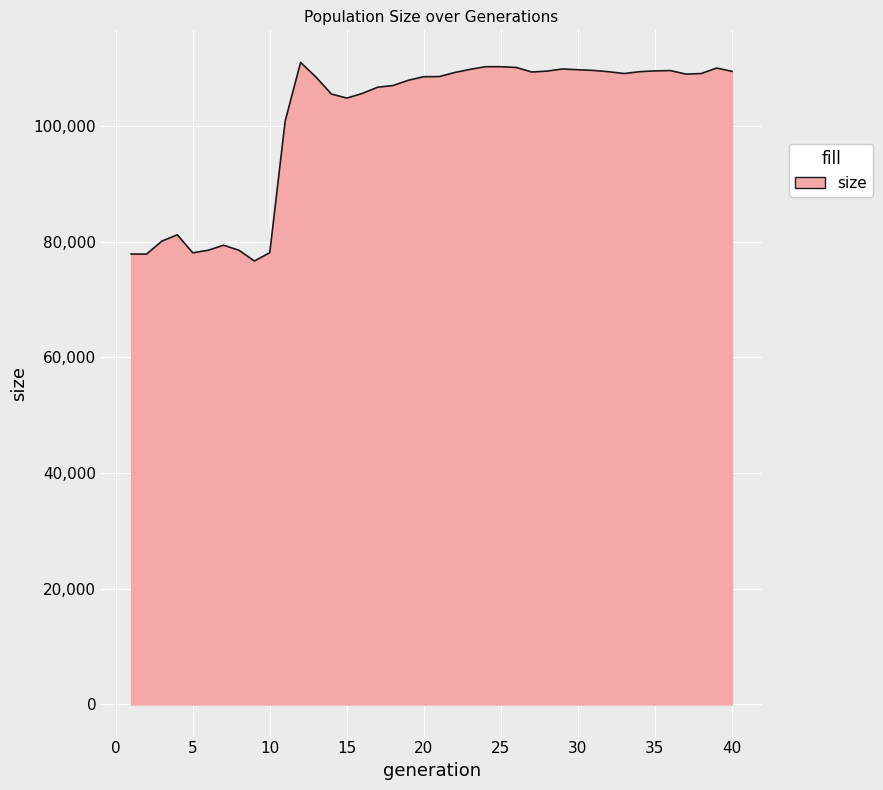

What is the difference between the maximum and minimum values?

34337